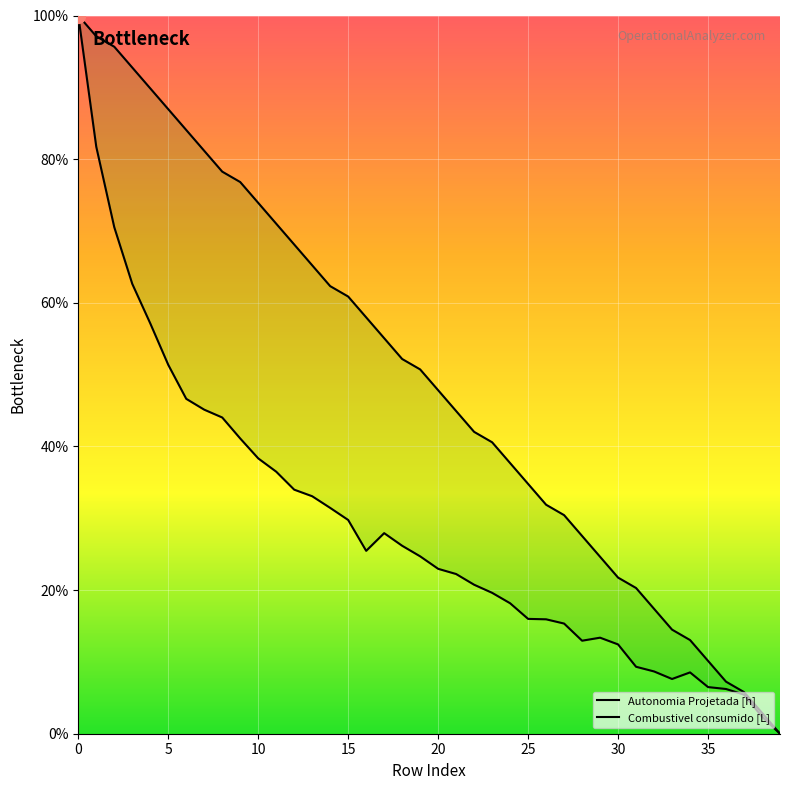

True or false: Autonomia Projetada [h] and Combustivel consumido [L] intersect in this chart.

False